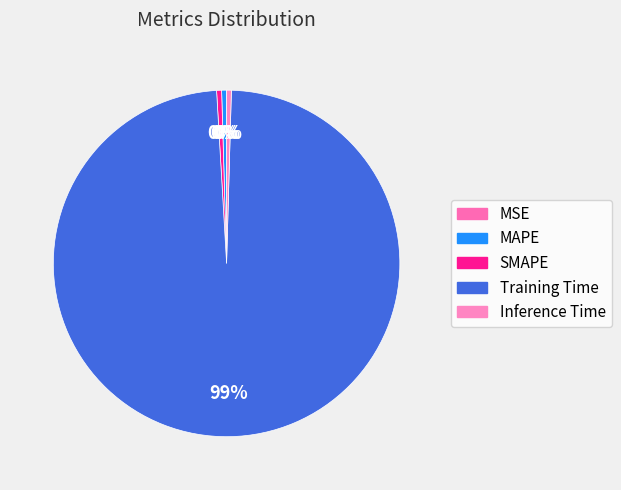

Rank the categories by value from lowest to highest.

MSE, Inference Time, MAPE, SMAPE, Training Time